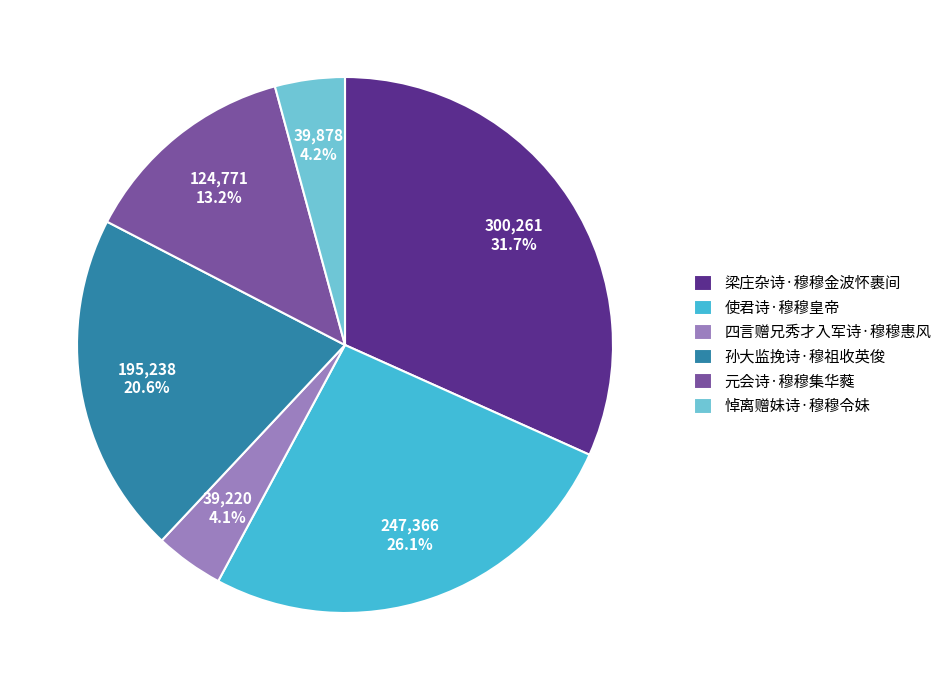

Count the number of slices in the pie.

6